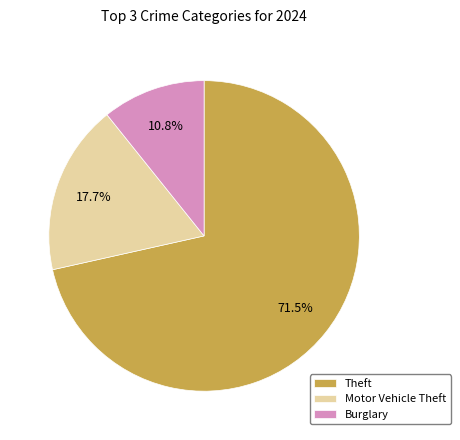

Combined, what portion of the pie is Motor Vehicle Theft and Theft?

89.2%